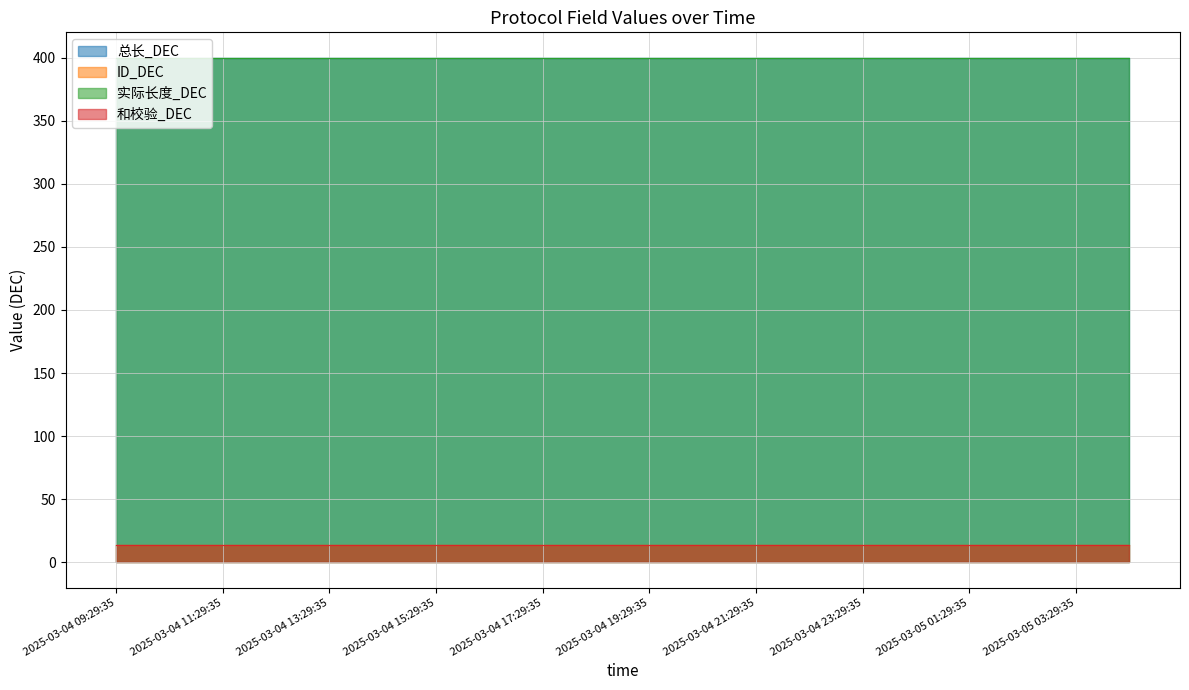

True or false: ID_DEC and 和校验_DEC intersect in this chart.

False